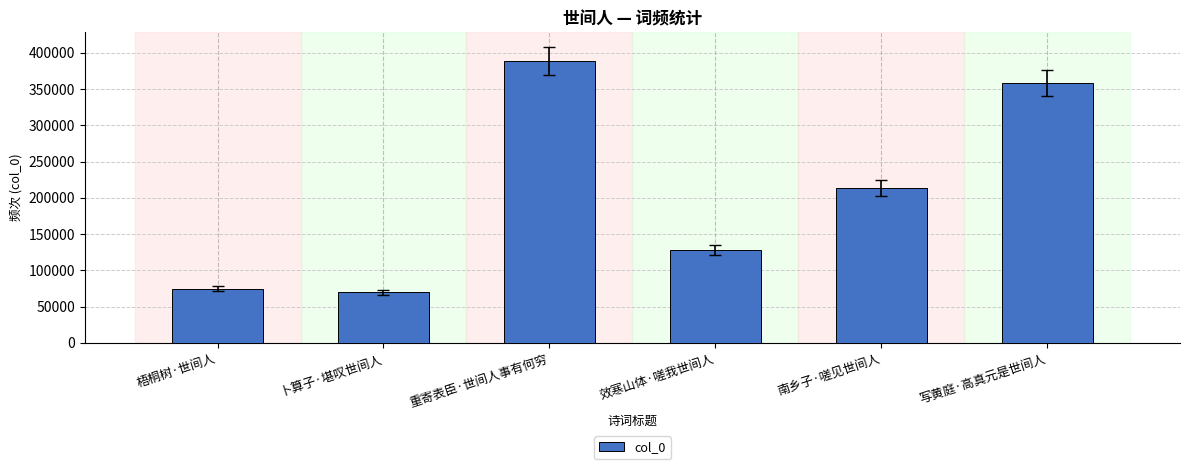

The value at 梧桐树·世间人 is 74638. True or false?

True